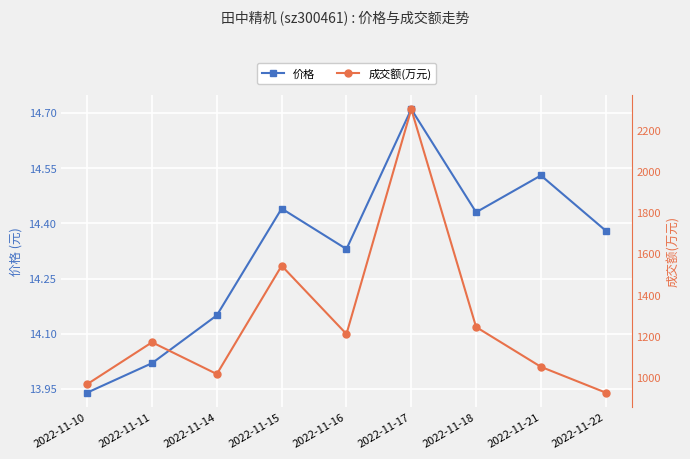

How many lines are shown in the chart?

2